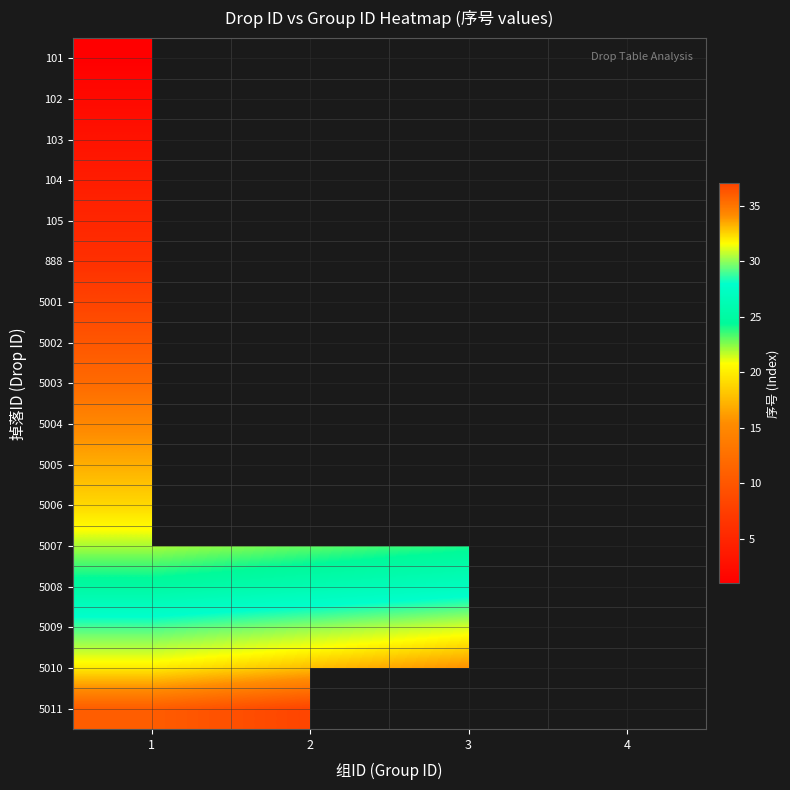

At which label does 103 reach its peak?

1